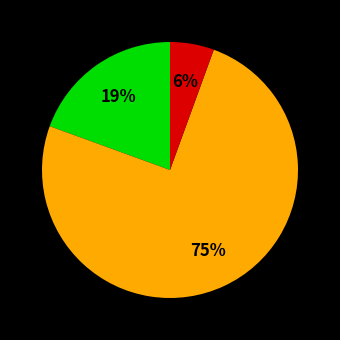

Is there any slice that represents more than half of the pie?

Yes